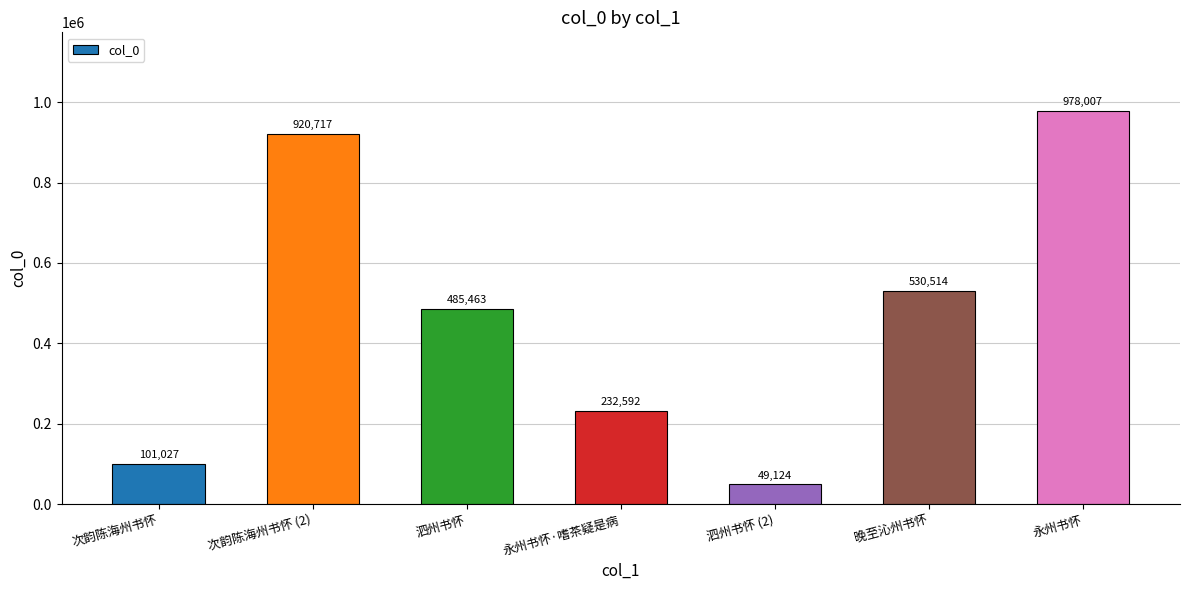

The value at 次韵陈海州书怀 is 24052. True or false?

False